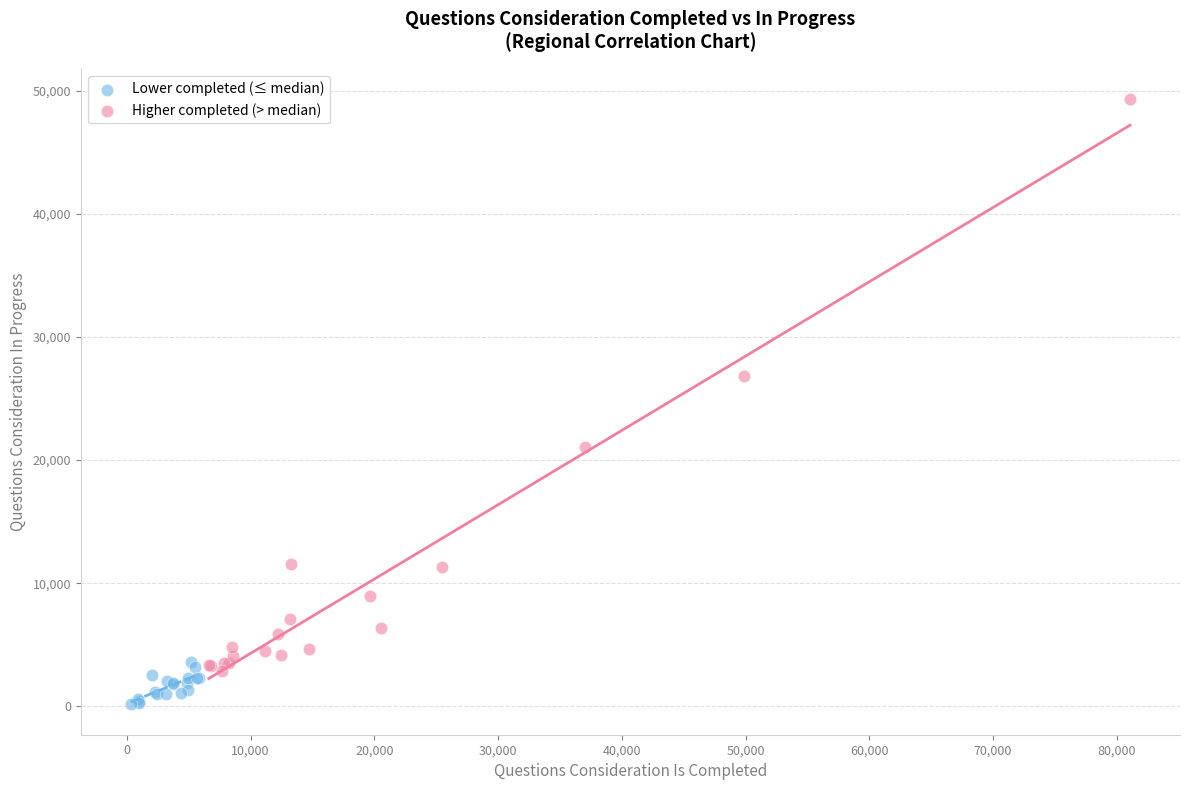

Which series has the widest spread of Y values?

Higher completed (> median)